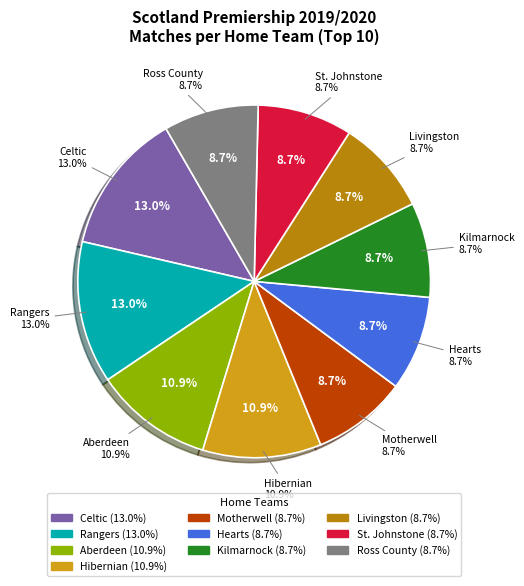

Count the number of slices in the pie.

10